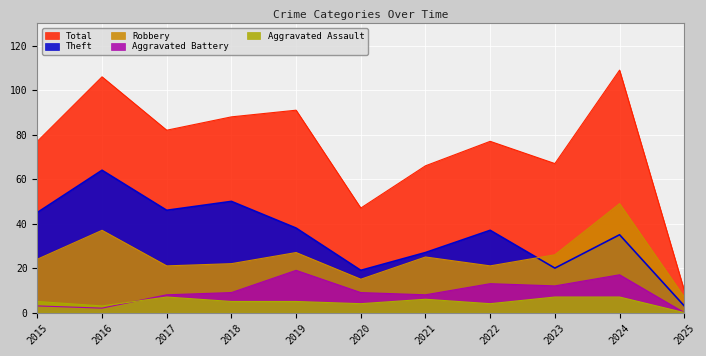

How many interior local peaks does the Total series have?

4